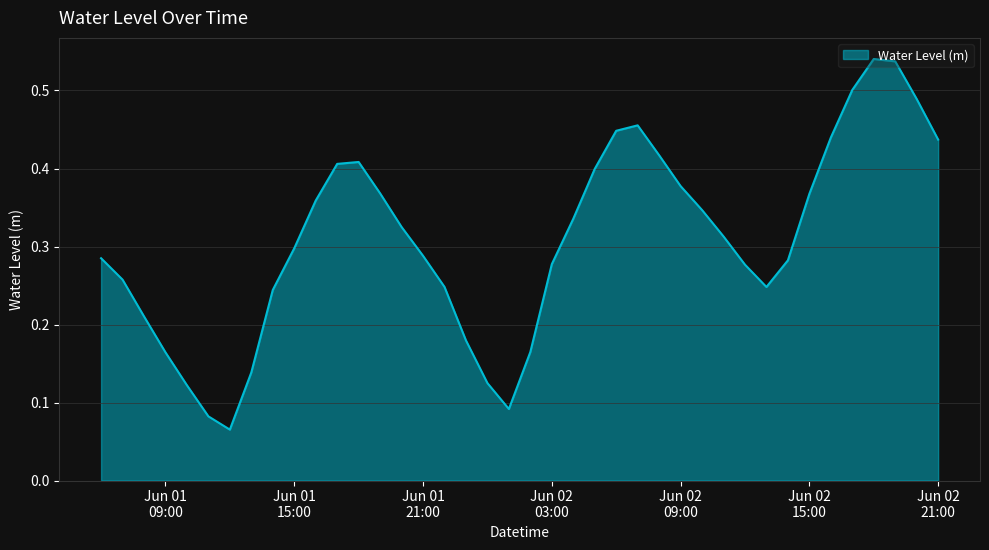

Reading left to right, extract all data points from this chart.

0.3	0.3	0.2	0.2	0.1	0.1	0.1	0.1	0.2	0.3	0.4	0.4	0.4	0.4	0.3	0.3	0.2	0.2	0.1	0.1	0.2	0.3	0.3	0.4	0.4	0.5	0.4	0.4	0.3	0.3	0.3	0.2	0.3	0.4	0.4	0.5	0.5	0.5	0.5	0.4